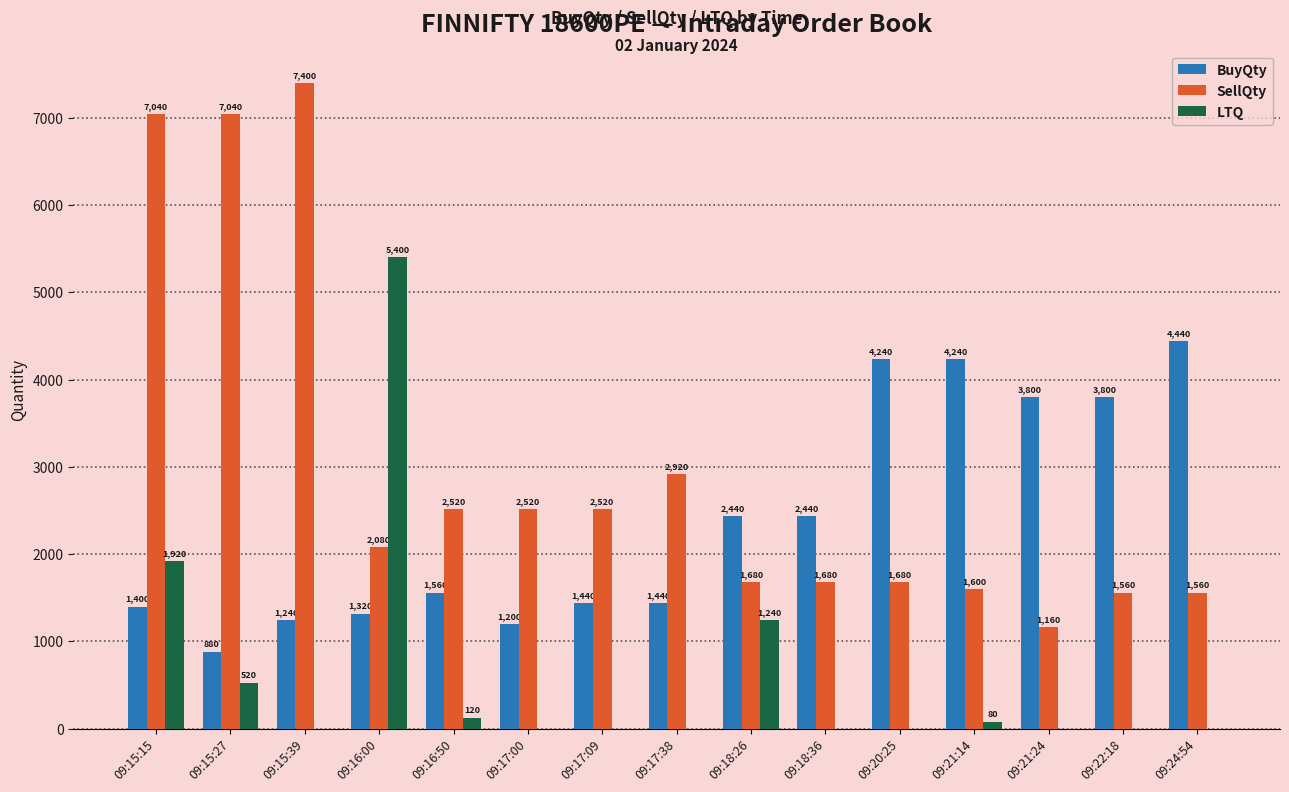

Which series changed the most between 09:15:39 and 09:21:14?

SellQty